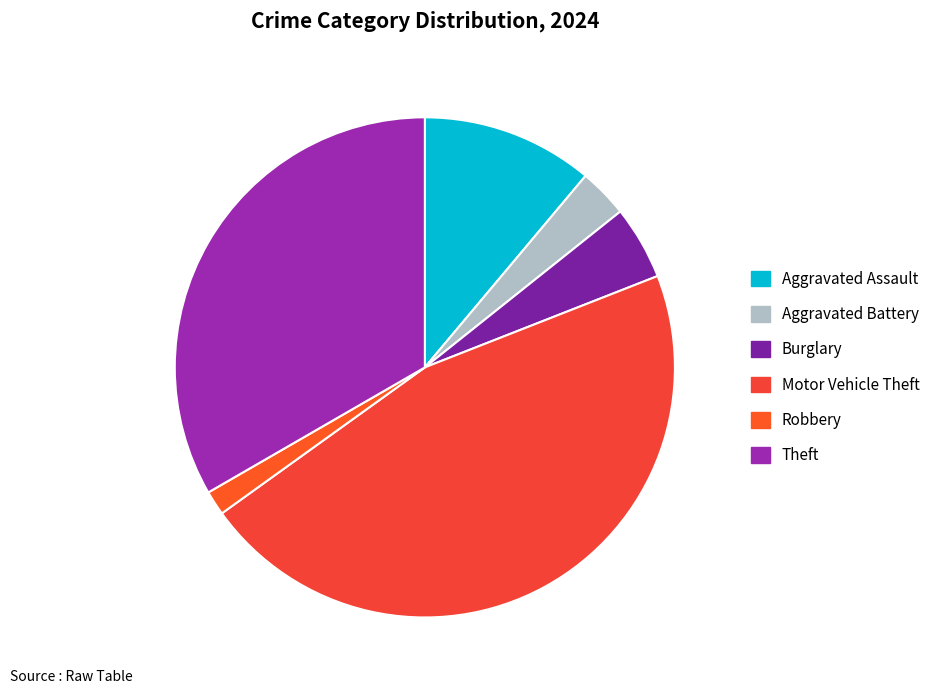

Which category has the smallest portion of the pie?

Robbery